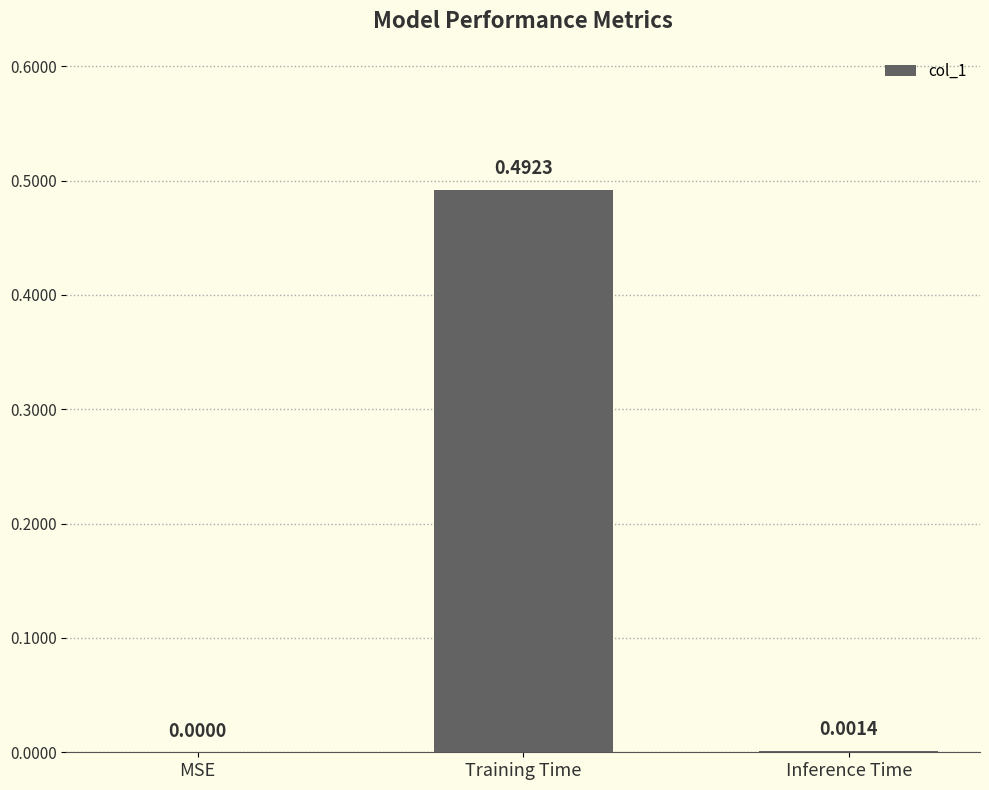

Which has a higher value, Training Time or MSE?

Training Time